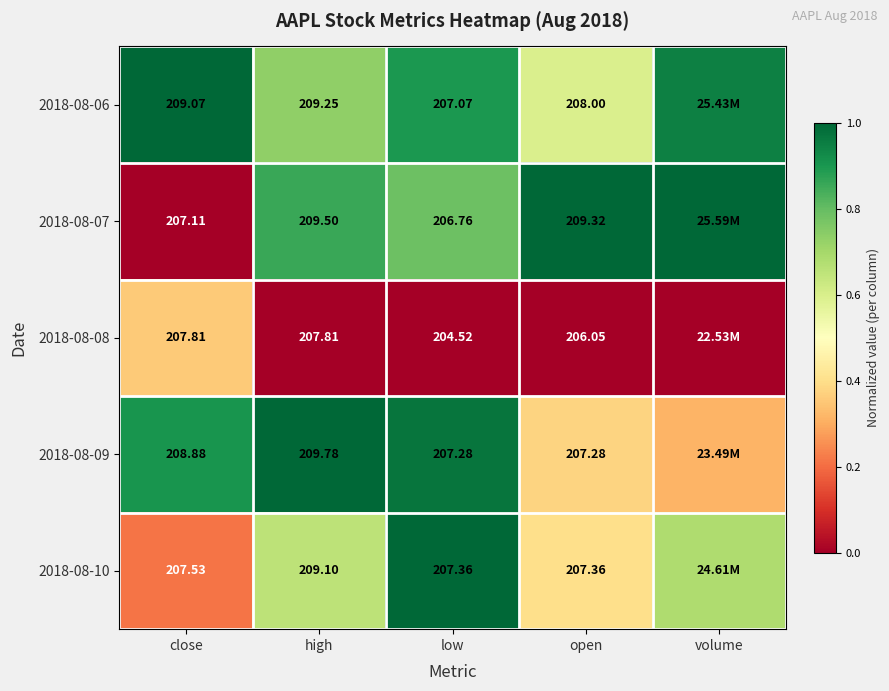

What is the total value across all series at close?

1040.4